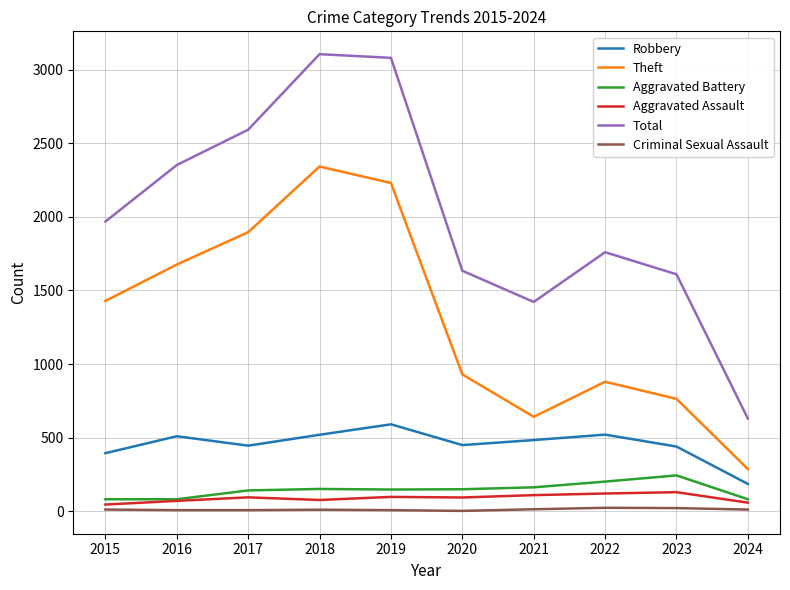

In Aggravated Assault, how many points are lower than both neighbors (excluding endpoints)?

2